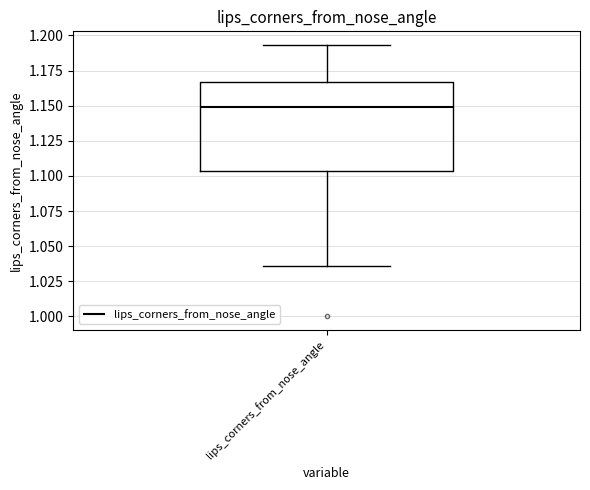

Transcribe this box plot: give where the median line is, the range the box spans, and where the two whiskers end, as read against the y-axis. The values are not printed on the chart, so give them approximately, as read against the axis.

median 1.150, box 1.105 to 1.165, whiskers 1.035 to 1.195